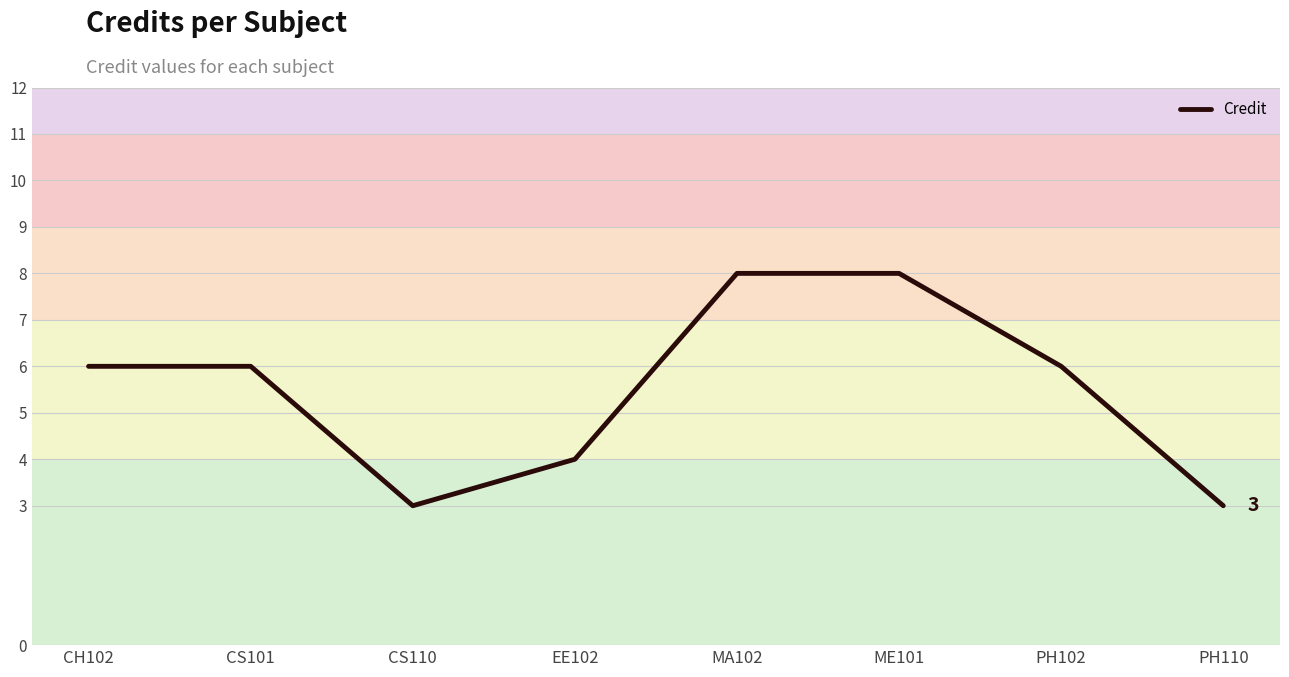

Between PH110 and CH102, which is larger?

CH102